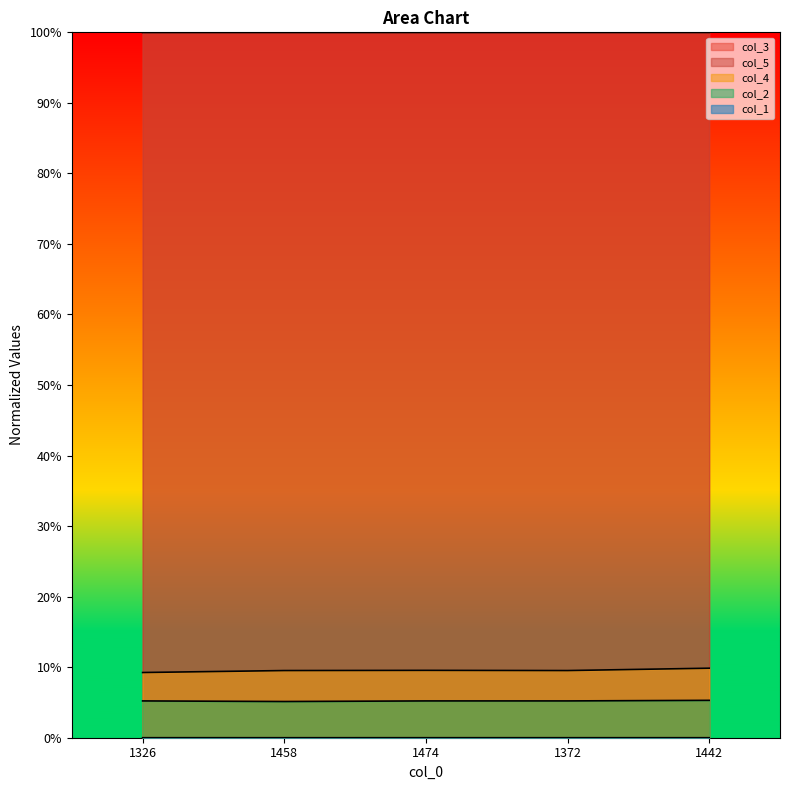

Reading left to right, list all the values displayed in this chart.

col_3: 1326=1.0	1458=1.0	1474=1.0	1372=1.0	1442=1.0
col_5: 1326=1.0	1458=1.0	1474=1.0	1372=1.0	1442=1.0
col_4: 1326=0.1	1458=0.1	1474=0.1	1372=0.1	1442=0.1
col_2: 1326=0.1	1458=0.1	1474=0.1	1372=0.1	1442=0.1
col_1: 1326=0.0	1458=0.0	1474=0.0	1372=0.0	1442=0.0